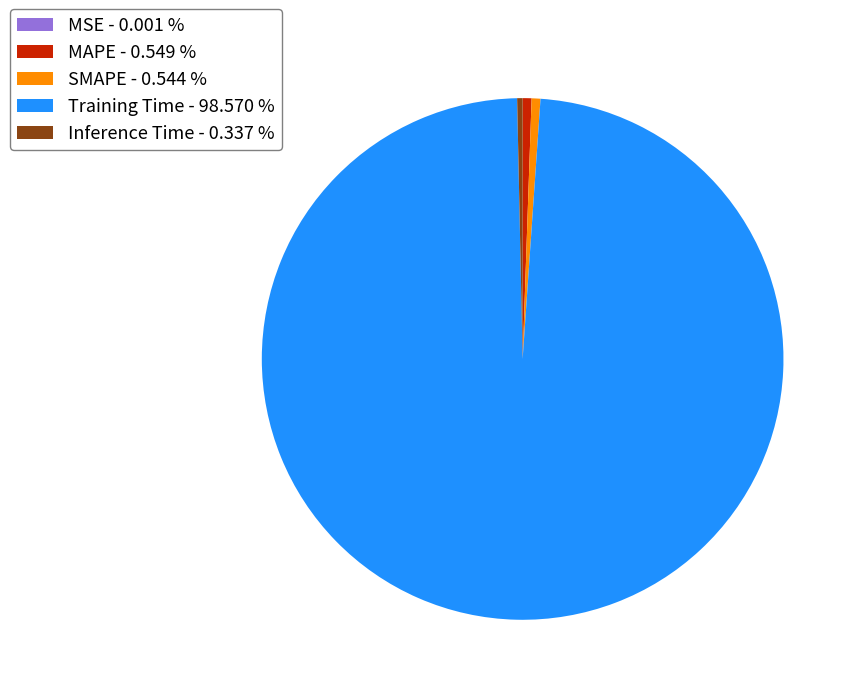

Do Inference Time and Training Time together represent more than half of the pie?

Yes